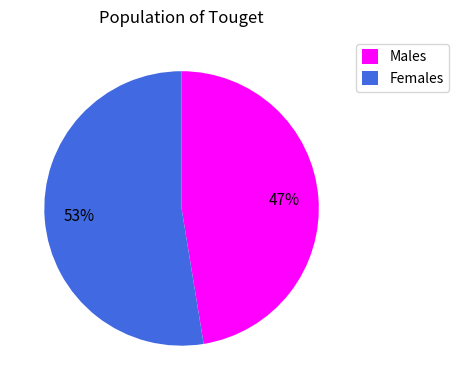

True or false: Males accounts for 47% of the total.

True